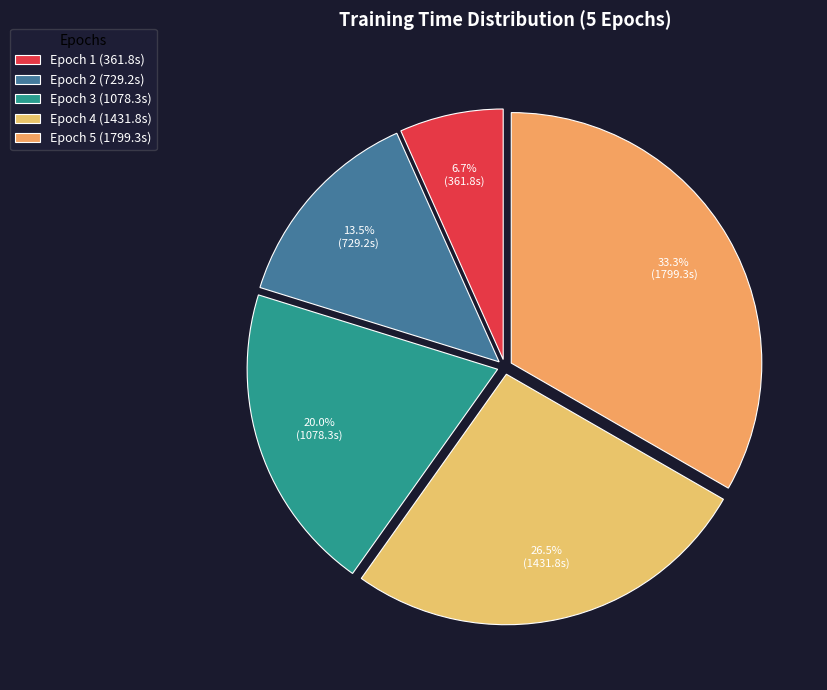

Between Epoch 5 and Epoch 1, which is larger?

Epoch 5